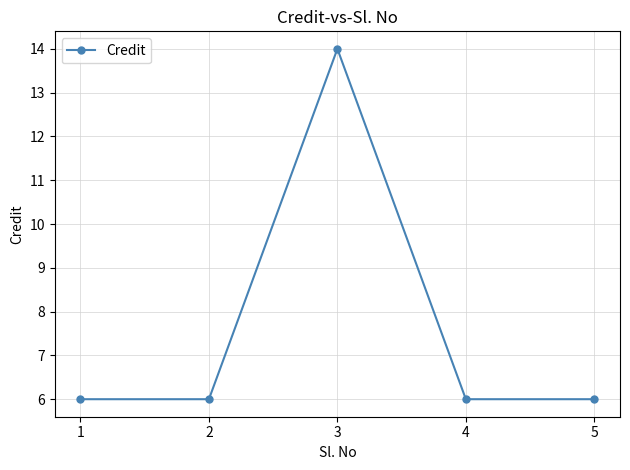

What is the change in value from 3 to 5?

-8